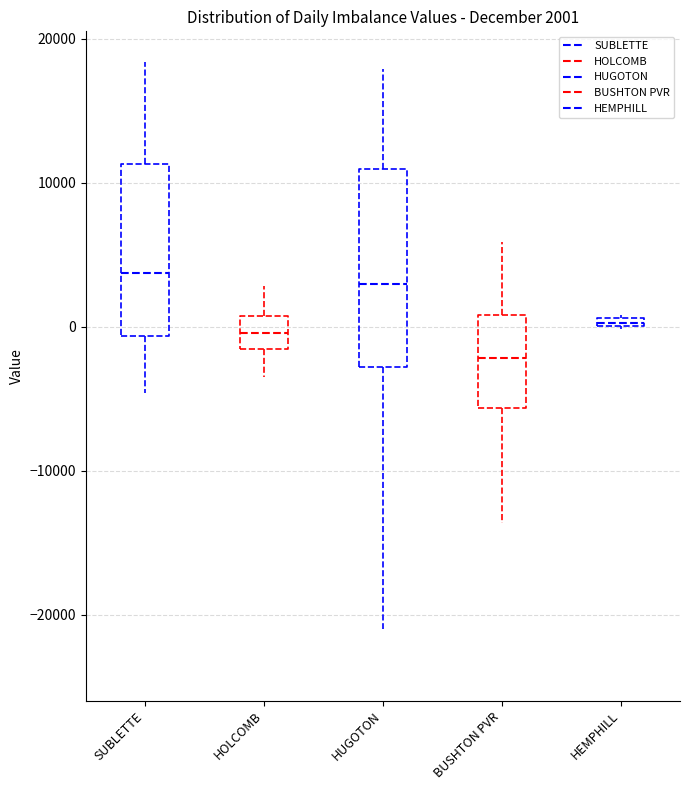

Comparing the boxes themselves (not the whiskers), which one is the tallest?

HUGOTON